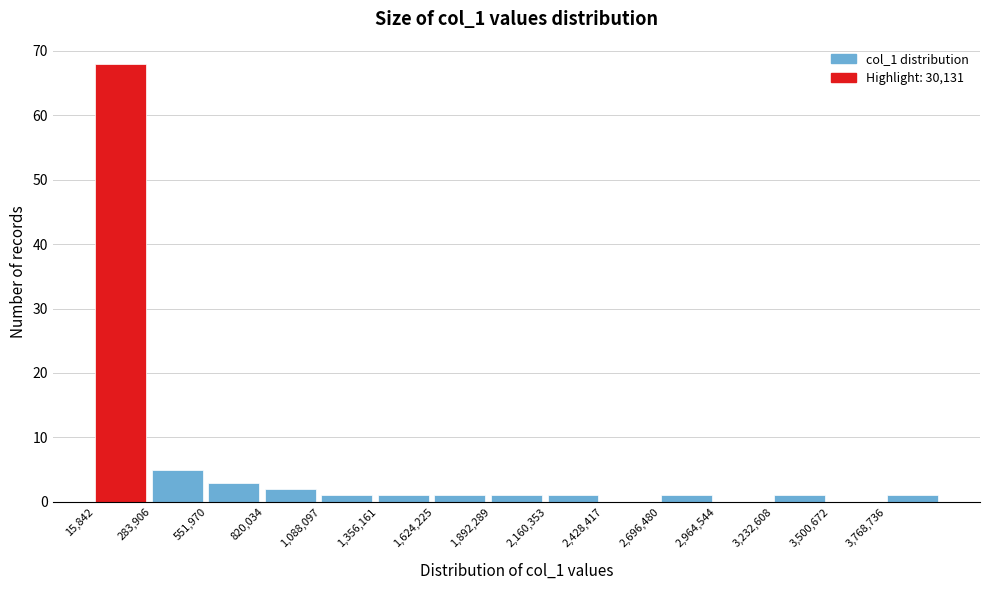

Over which range of the x-axis is the bar tallest?

0 to 300000